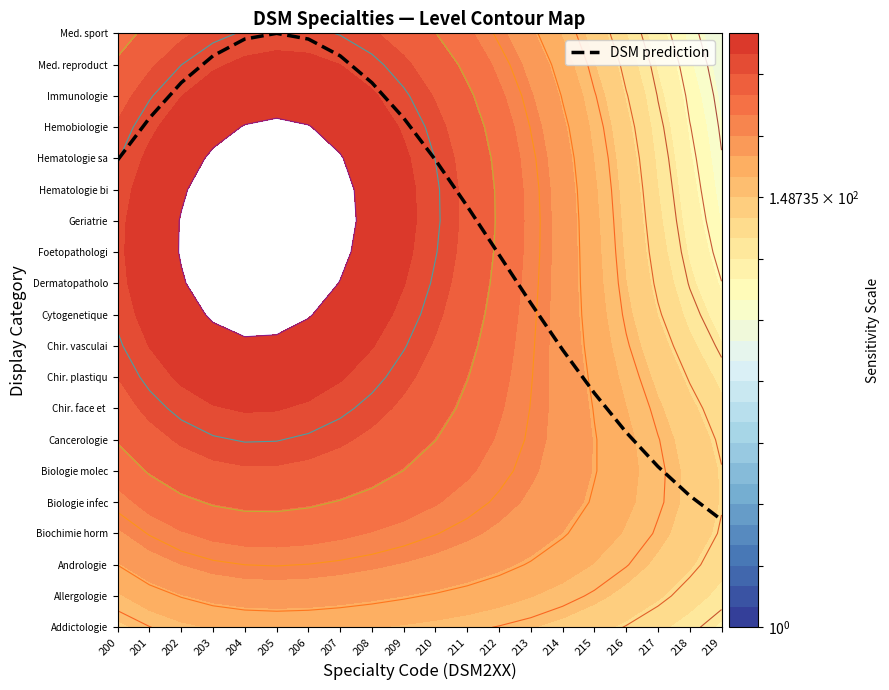

Rank the categories by value from lowest to highest.

219, 218, 217, 216, 215, 214, 213, 212, 211, 200, 210, 201, 209, 202, 208, 203, 207, 204, 206, 205